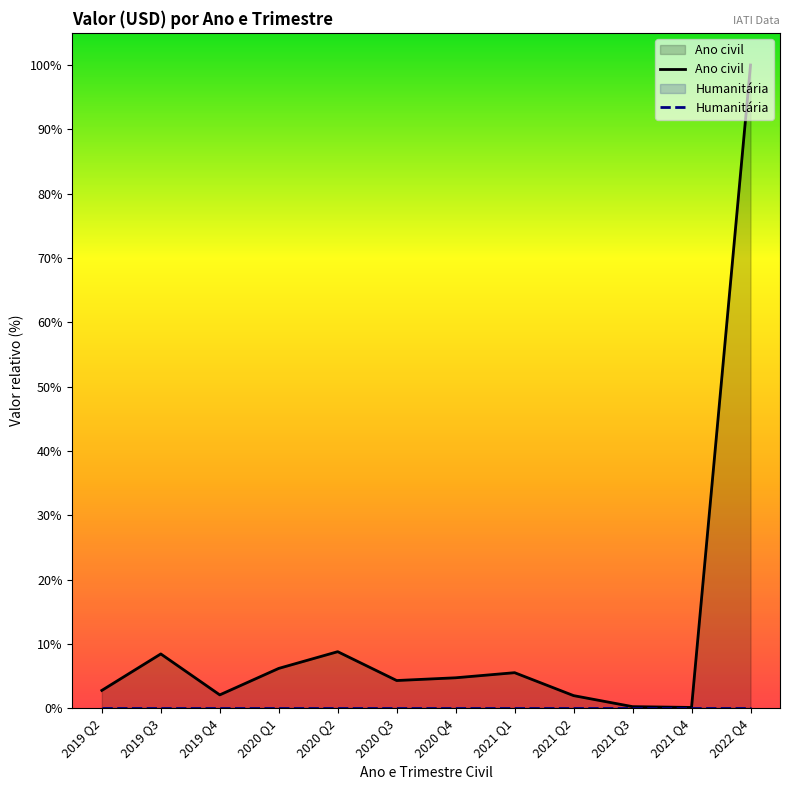

The Ano civil series shows 9.1 at 2020 Q1. True or false?

False